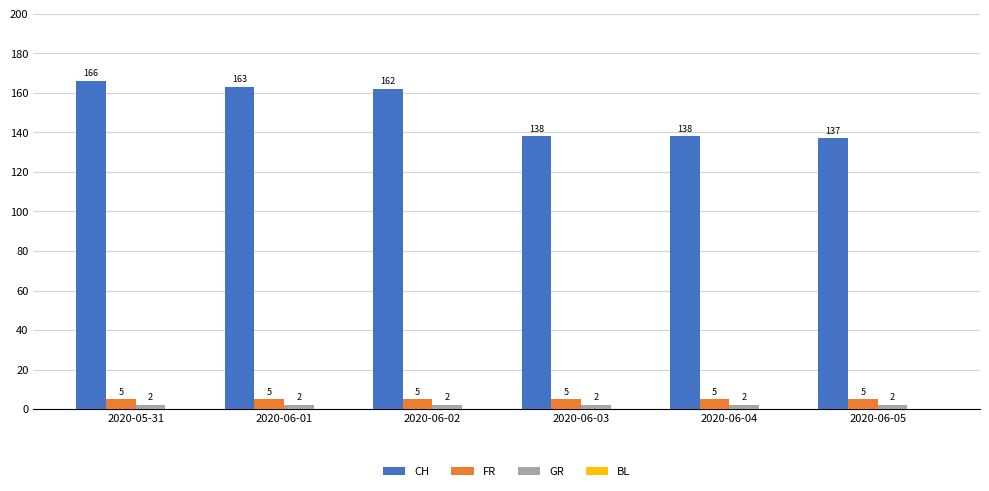

What position from the right is 2020-05-31?

6